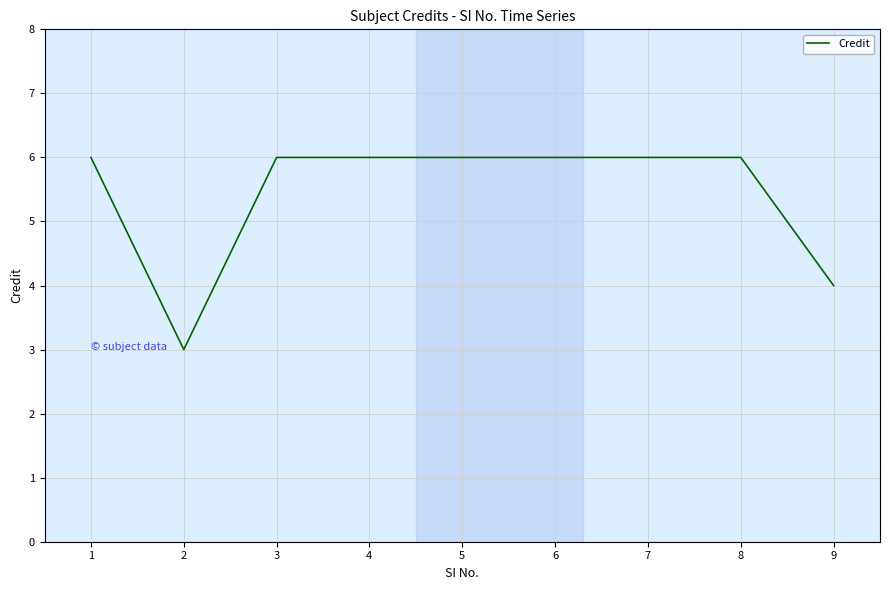

Where is the data nearest to the value 4?

9